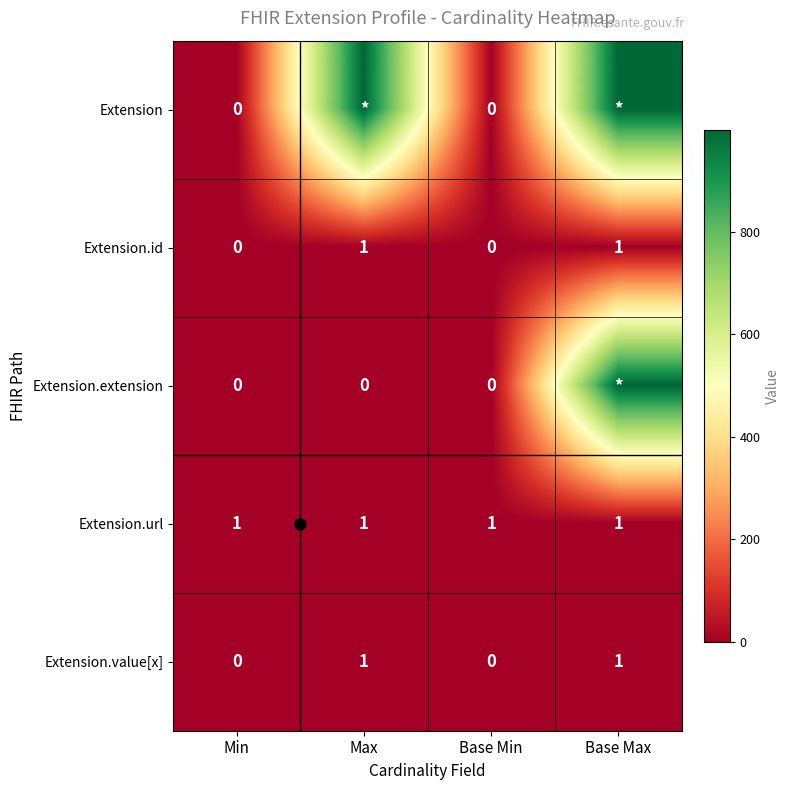

The value of Extension.id at Base Max is 1. True or false?

True